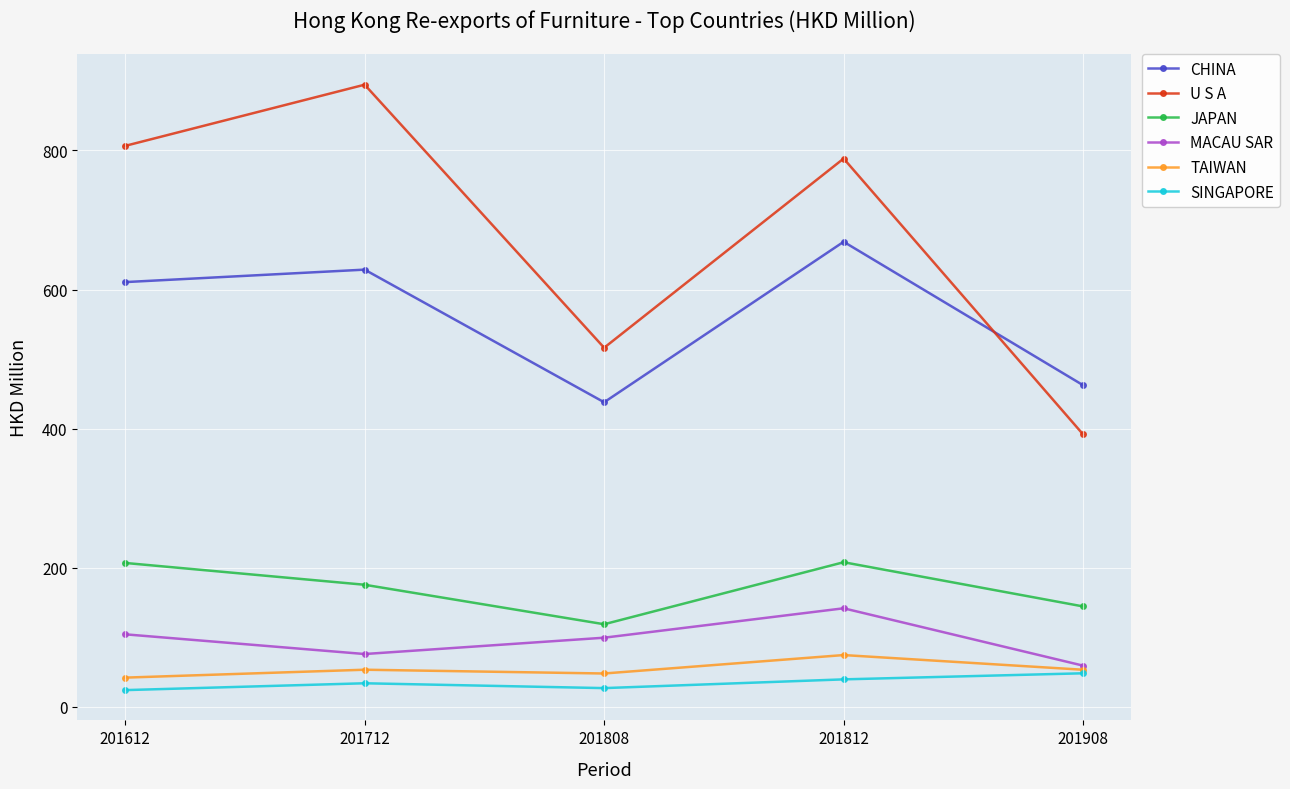

What is the approximate value of TAIWAN at 201908?

53.5